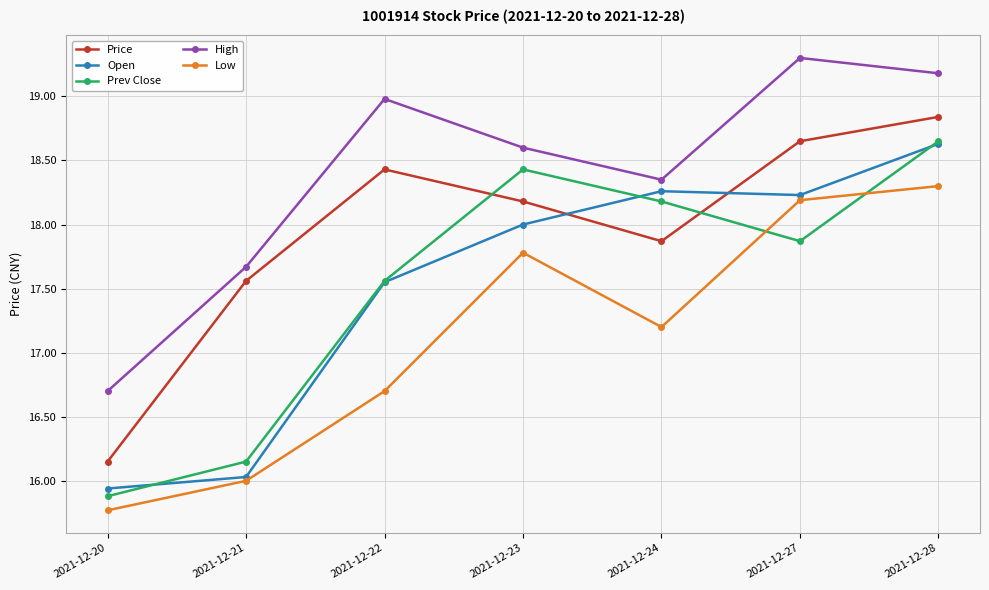

At which category does the chart reach its peak across all series?

2021-12-27